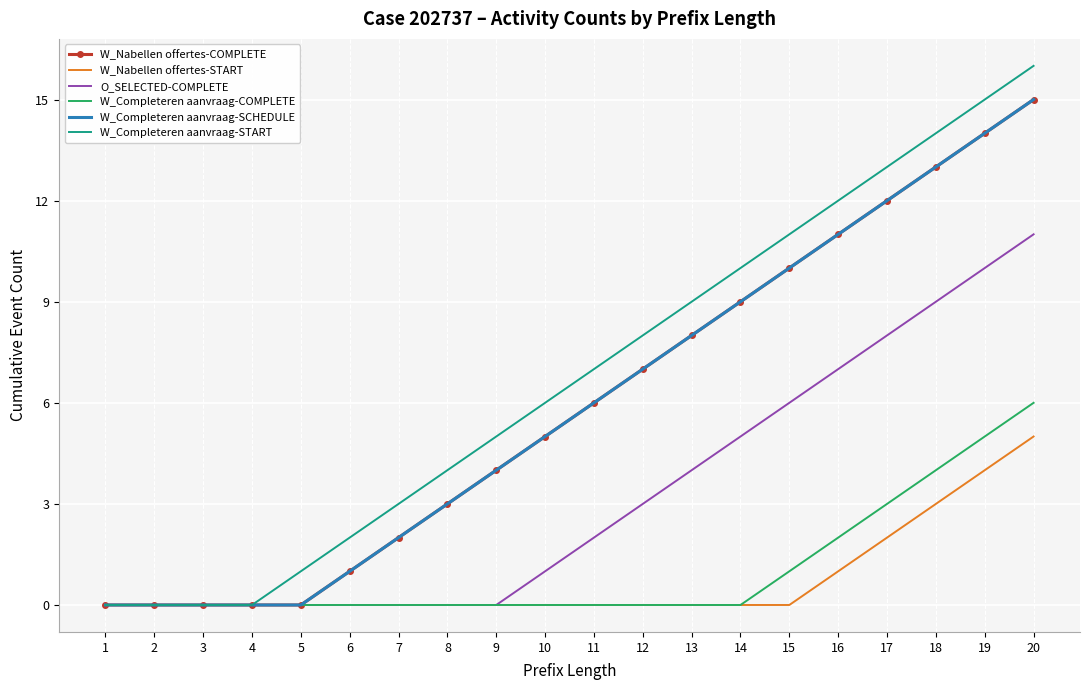

How many series are shown in this chart?

6